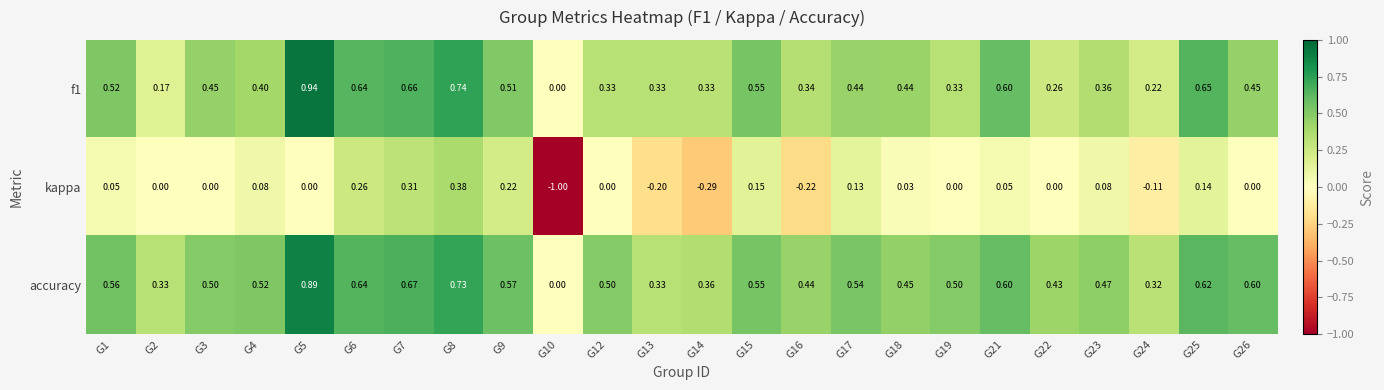

Which series has the widest spread of values?

kappa